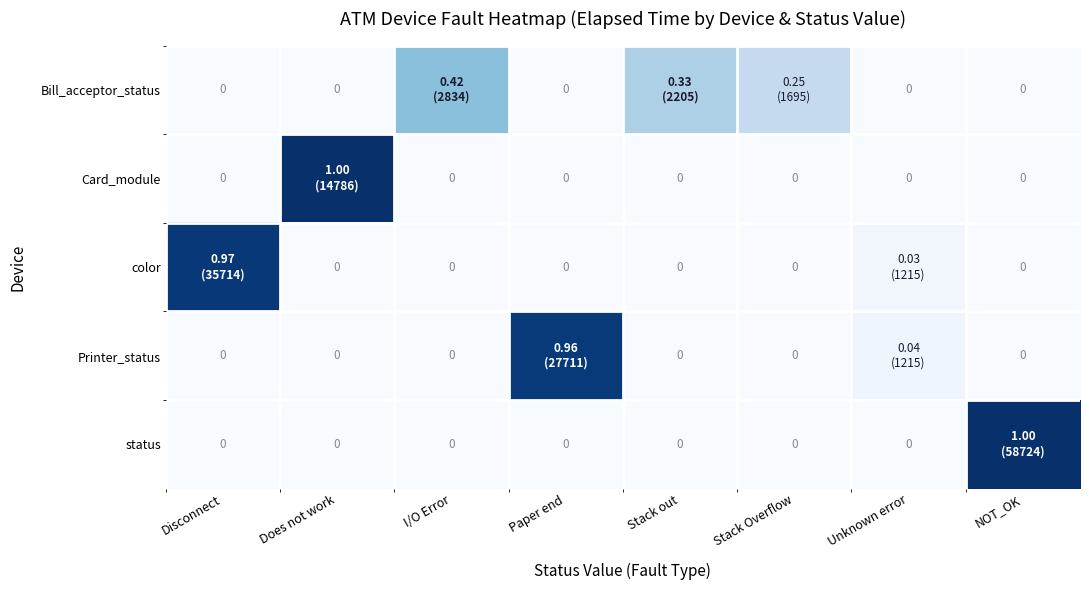

Between Disconnect and Paper end, which series saw the biggest shift?

color